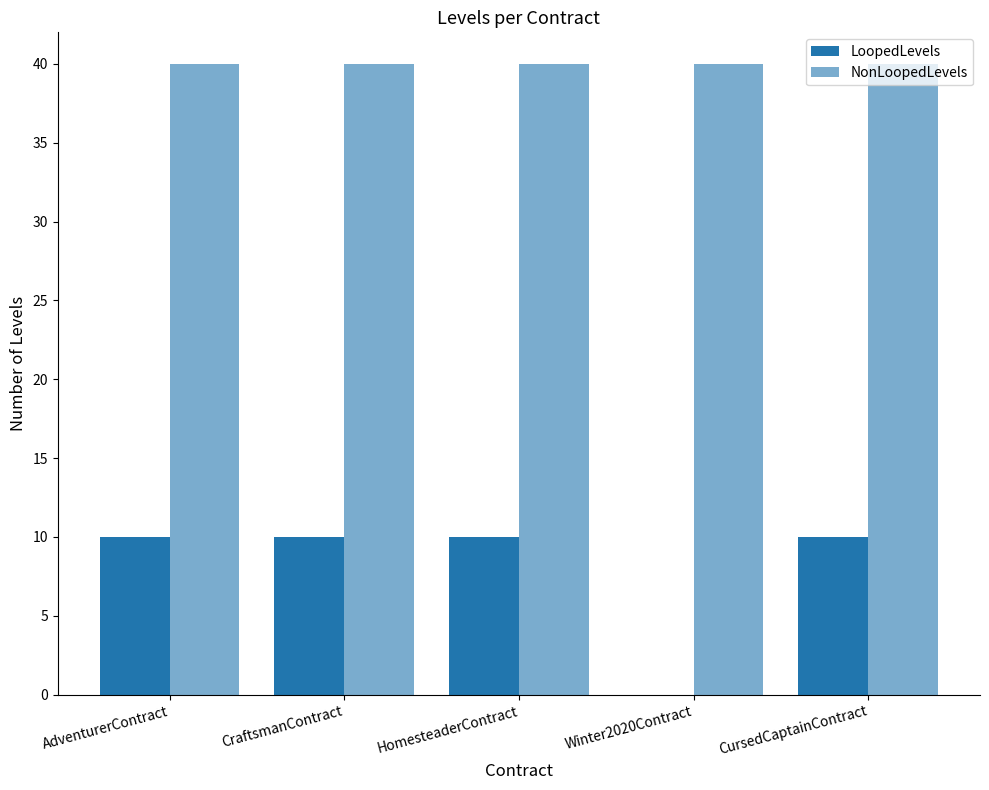

How many data points does each series have?

5